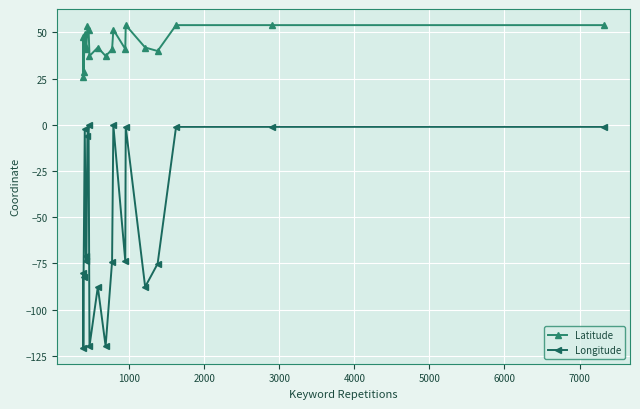

At how many categories does at least one series exceed 17?

20